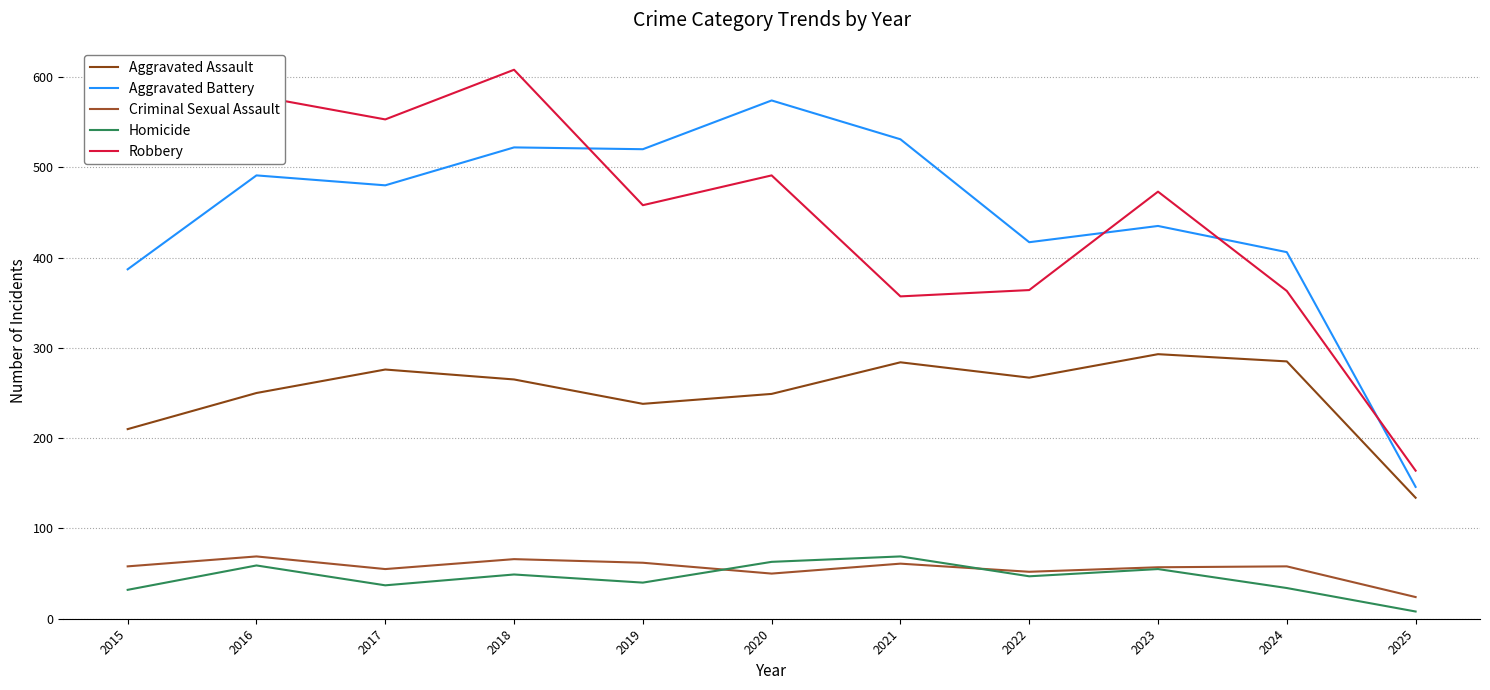

Which series has the largest range (max minus min)?

Robbery